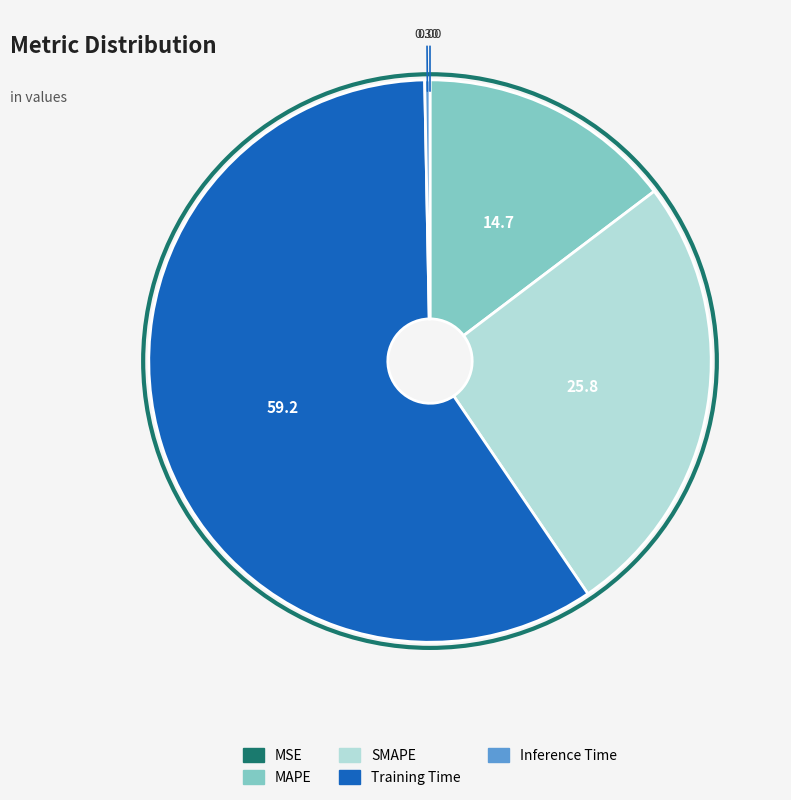

Combined, do Inference Time and MAPE account for over 50%?

No